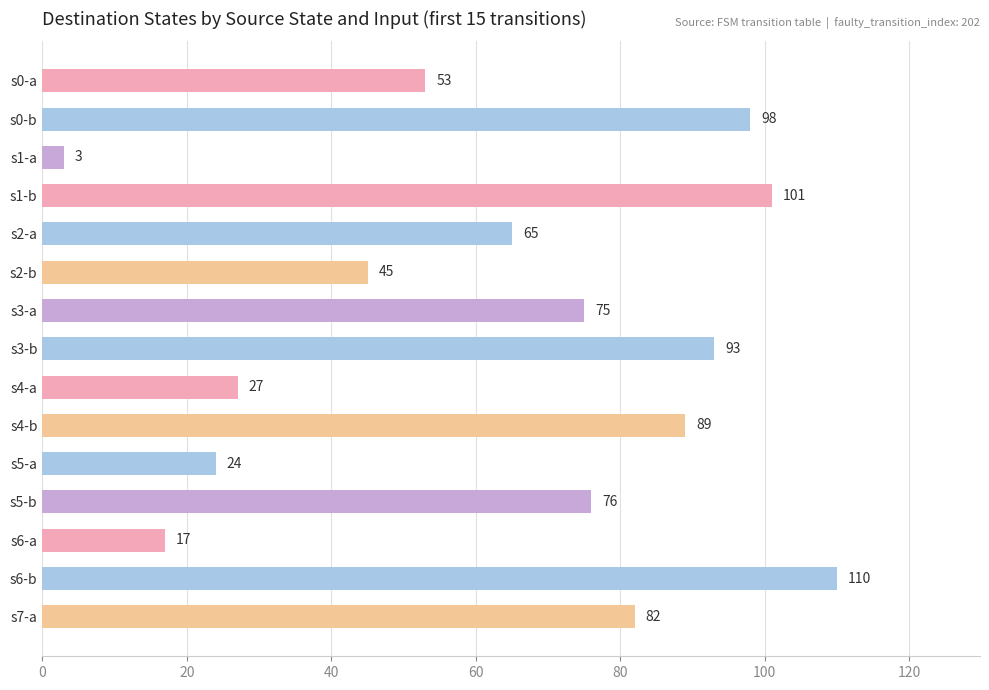

What value does the data have at s7-a, to the nearest 50?

100